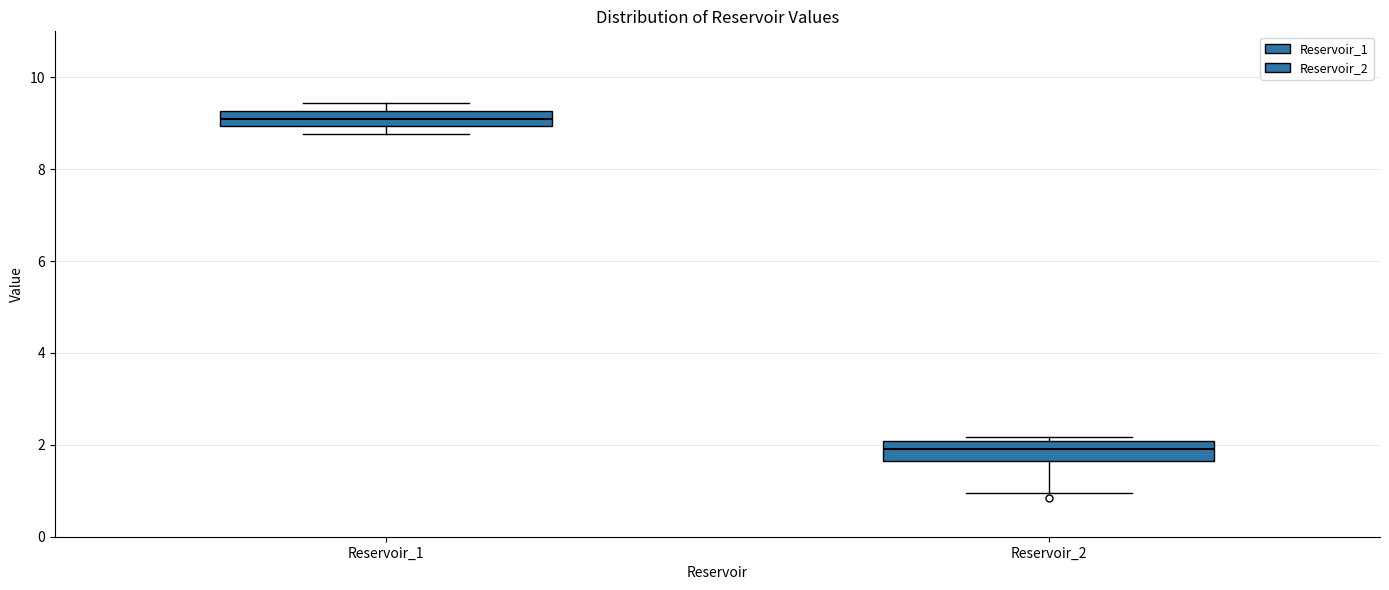

Where is the upper edge of the box for Reservoir_1 on the y-axis? The values are not printed on the chart, so give them approximately, as read against the axis.

9.2